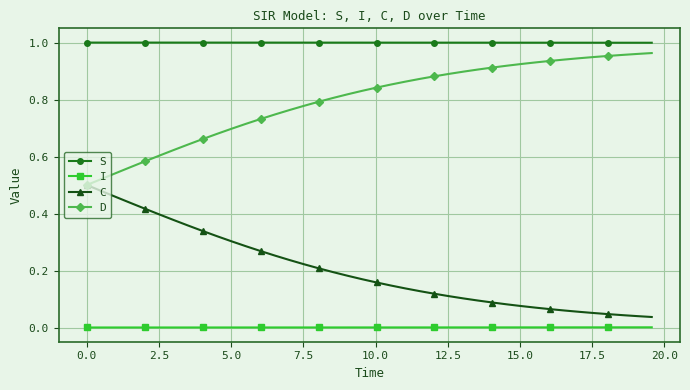

List the series in order of their peak value, lowest first.

I, C, D, S